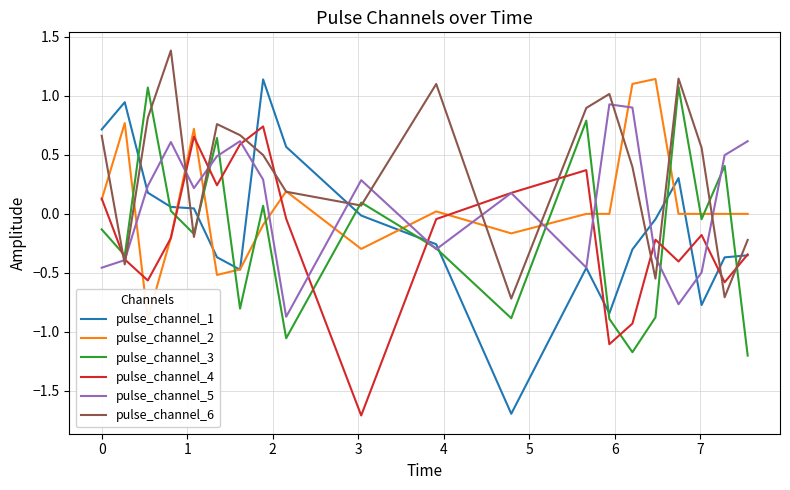

Which series has the largest range (max minus min)?

pulse_channel_1